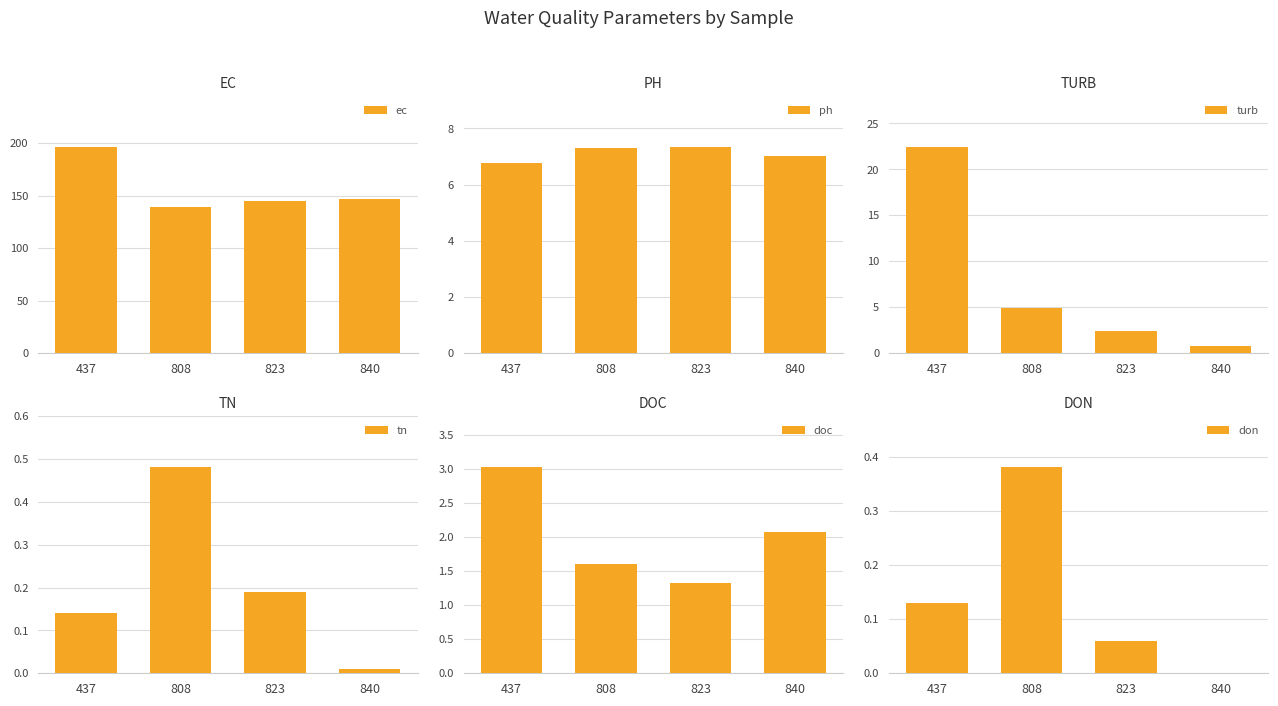

How many data points in doc are above 2?

2